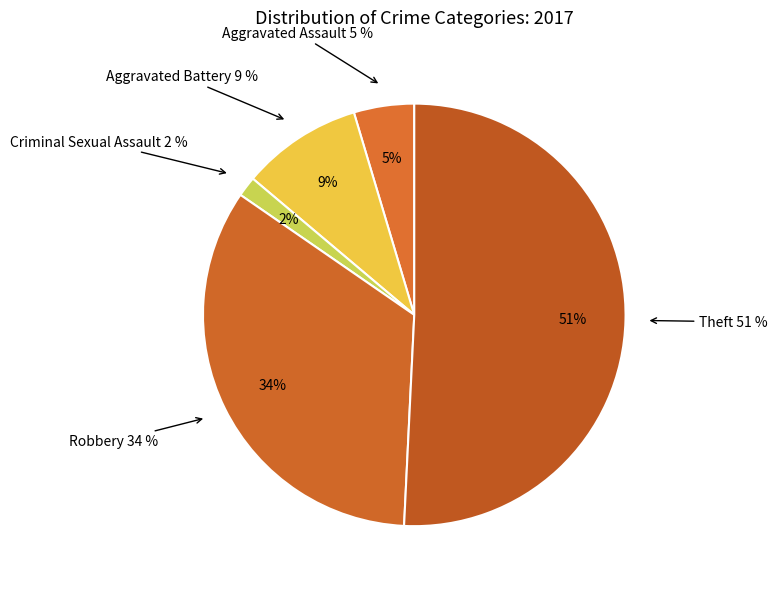

Which category has the smallest portion of the pie?

Criminal Sexual Assault